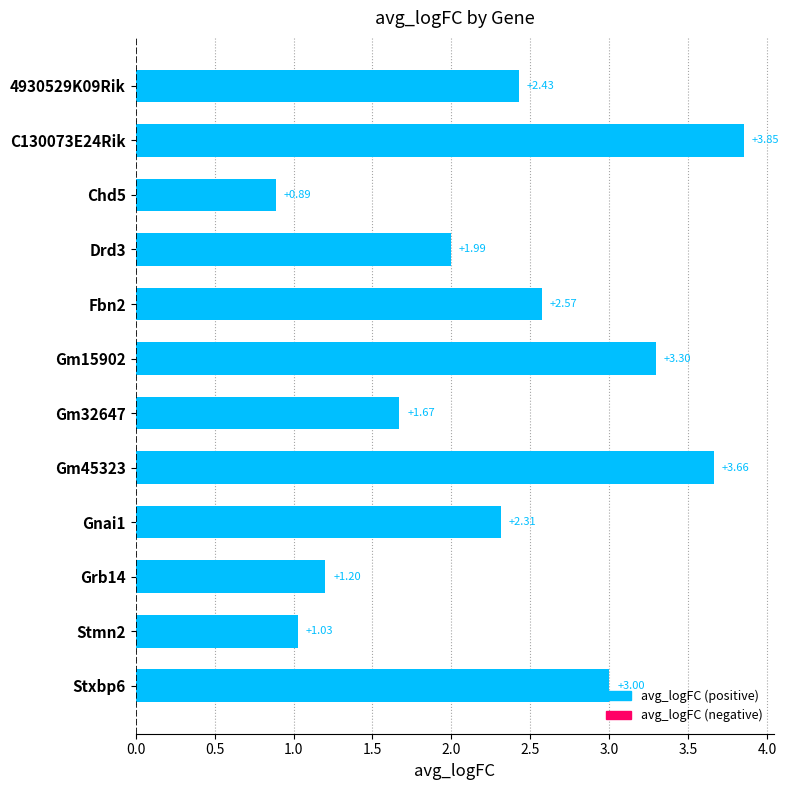

How many categories are shown in the chart?

12